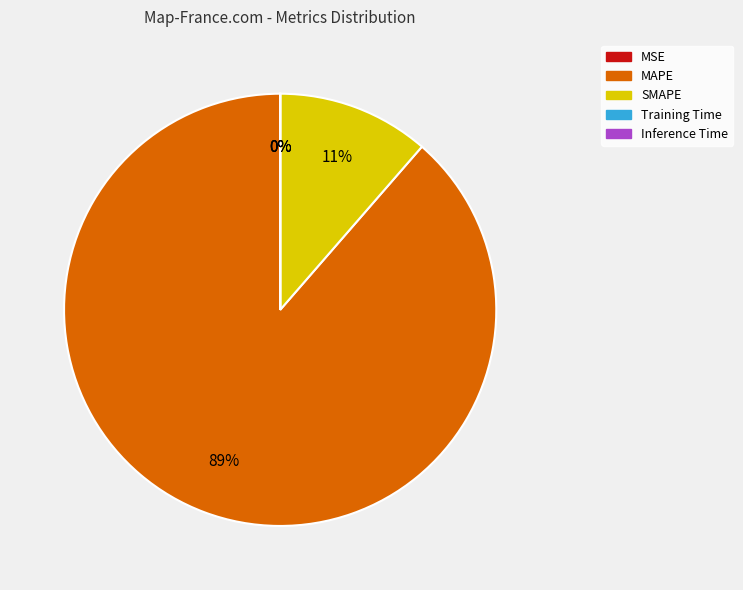

What is the largest slice in the pie chart?

MAPE